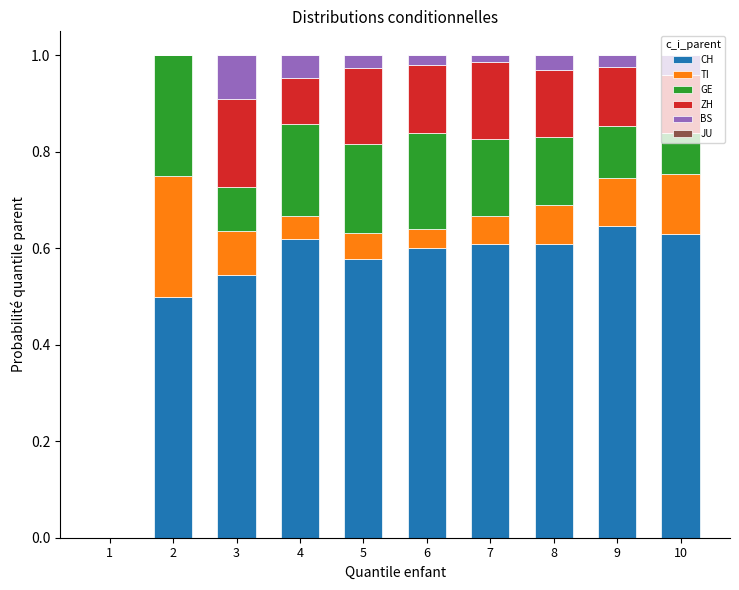

What is the total value across all series at 9?

1.0